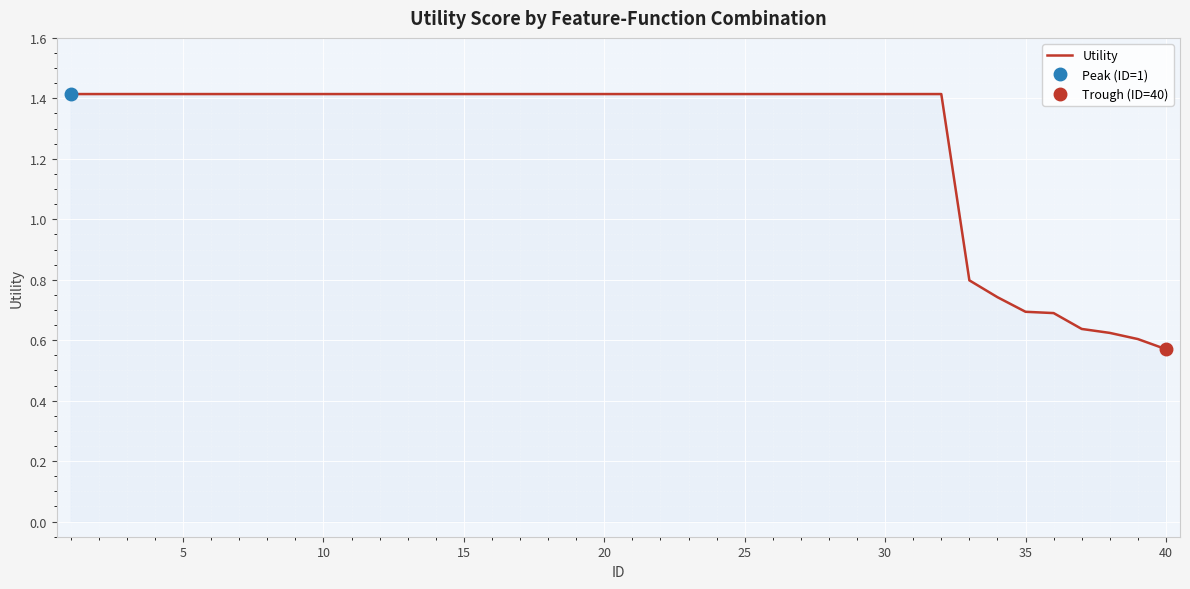

Does the chart display data point markers on the line(s)?

No